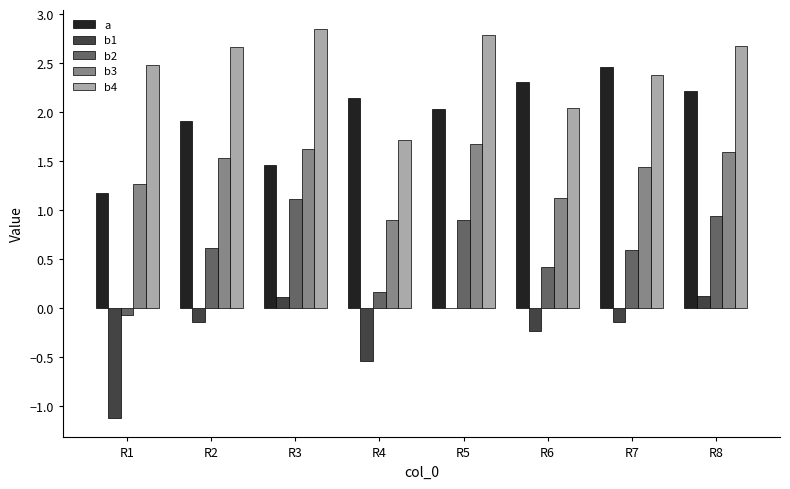

What is the sum of the b2 values at R2 and R7?

1.2